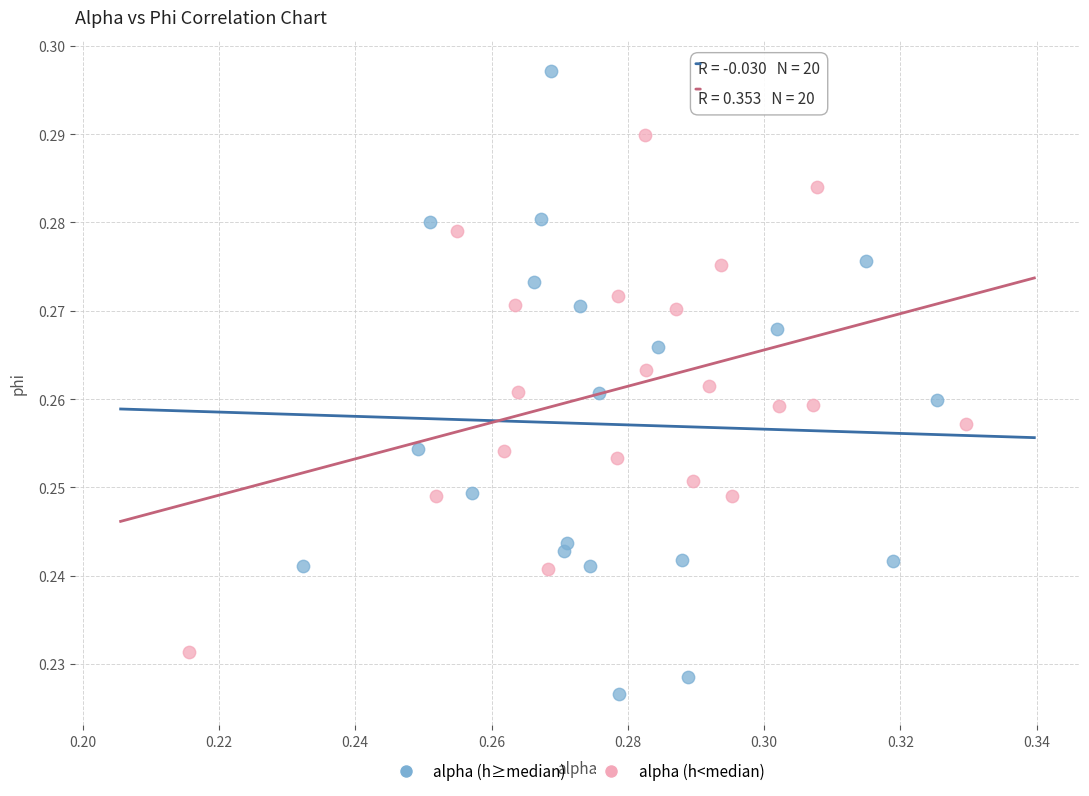

Which series contains the highest Y value?

alpha (h≥median)